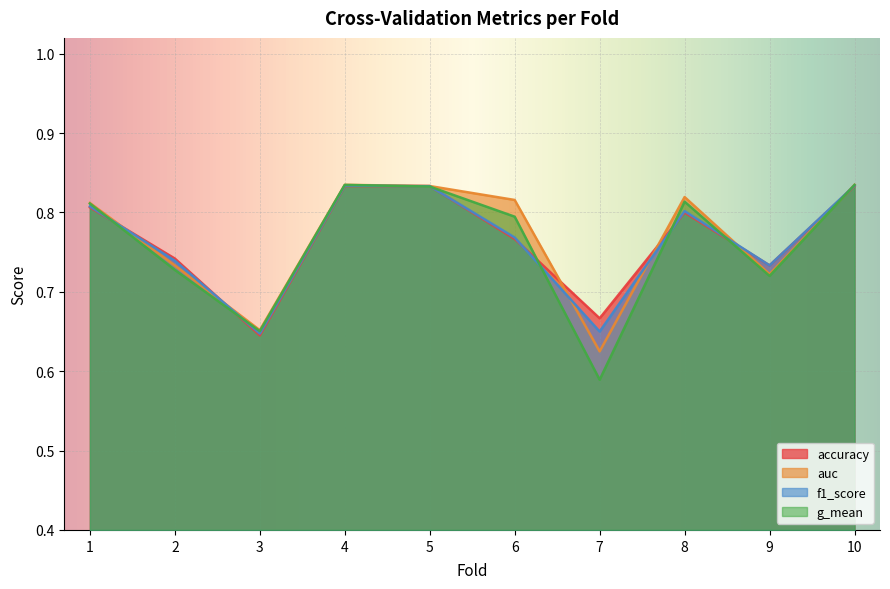

What are all the series names shown in the legend?

accuracy, auc, f1_score, g_mean